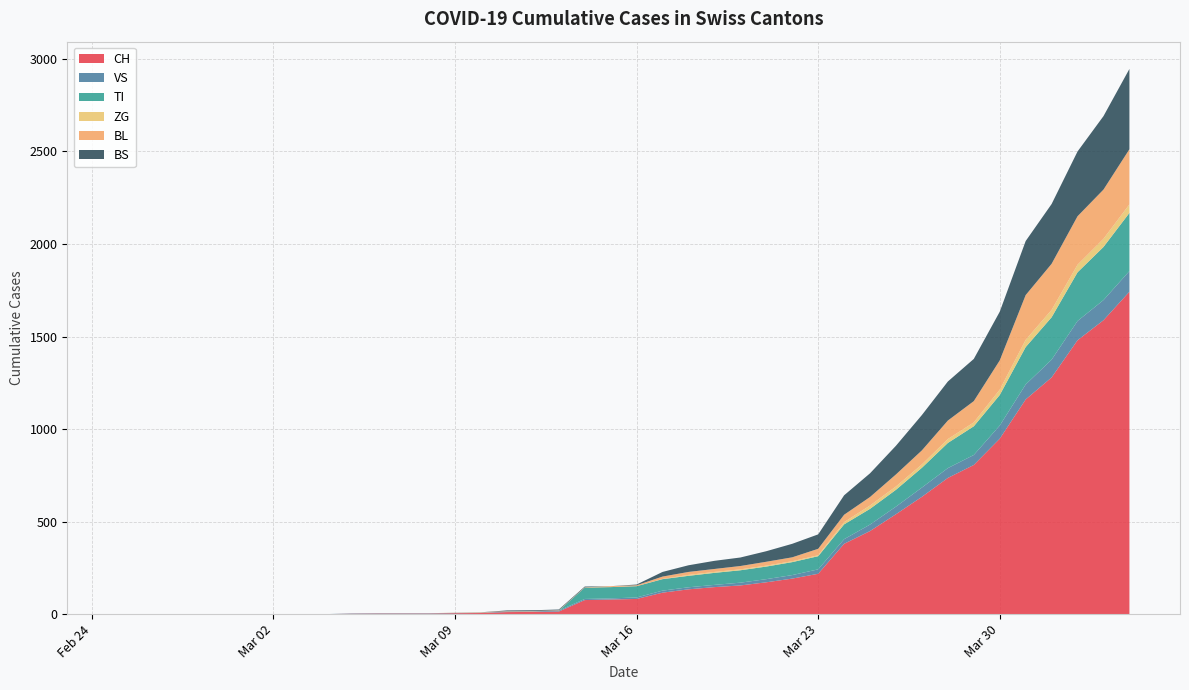

Reading left to right, transcribe all the data shown in this chart.

CH: 0=0	1=0	2=0	3=0	4=0	5=0	6=0	7=0	8=0	9=2	10=3	11=3	12=3	13=5	14=6	15=11	16=12	17=14	18=76	19=79	20=82	21=116	22=134	23=146	24=155	25=172	26=192	27=218	28=380	29=449	30=540	31=634	32=736	33=806	34=948	35=1160	36=1279	37=1480	38=1588	39=1742
VS: 0=0	1=0	2=0	3=0	4=0	5=0	6=0	7=0	8=0	9=2	10=2	11=2	12=2	13=2	14=2	15=3	16=3	17=5	18=6	19=6	20=8	21=11	22=11	23=12	24=15	25=17	26=19	27=24	28=25	29=35	30=41	31=50	32=53	33=54	34=71	35=81	36=96	37=104	38=109	39=112
TI: 0=0	1=0	2=0	3=0	4=0	5=0	6=0	7=0	8=0	9=0	10=0	11=0	12=0	13=0	14=0	15=0	16=0	17=0	18=61	19=61	20=61	21=62	22=62	23=65	24=67	25=68	26=70	27=71	28=80	29=85	30=91	31=107	32=136	33=155	34=165	35=202	36=229	37=263	38=287	39=314
ZG: 0=0	1=0	2=0	3=0	4=0	5=0	6=0	7=0	8=0	9=0	10=0	11=0	12=0	13=0	14=0	15=0	16=0	17=0	18=0	19=0	20=0	21=1	22=5	23=5	24=5	25=5	26=5	27=5	28=12	29=18	30=18	31=18	32=21	33=21	34=29	35=39	36=40	37=41	38=44	39=46
BL: 0=0	1=0	2=0	3=0	4=0	5=0	6=0	7=0	8=0	9=0	10=0	11=0	12=0	13=1	14=2	15=2	16=2	17=2	18=2	19=5	20=5	21=13	22=16	23=16	24=18	25=21	26=21	27=35	28=40	29=46	30=65	31=76	32=100	33=115	34=158	35=242	36=249	37=262	38=266	39=298
BS: 0=0	1=0	2=0	3=0	4=0	5=0	6=0	7=0	8=0	9=0	10=0	11=0	12=0	13=0	14=0	15=4	16=4	17=4	18=4	19=0	20=4	21=25	22=36	23=44	24=46	25=57	26=73	27=78	28=105	29=128	30=155	31=191	32=211	33=228	34=263	35=292	36=323	37=350	38=397	39=434